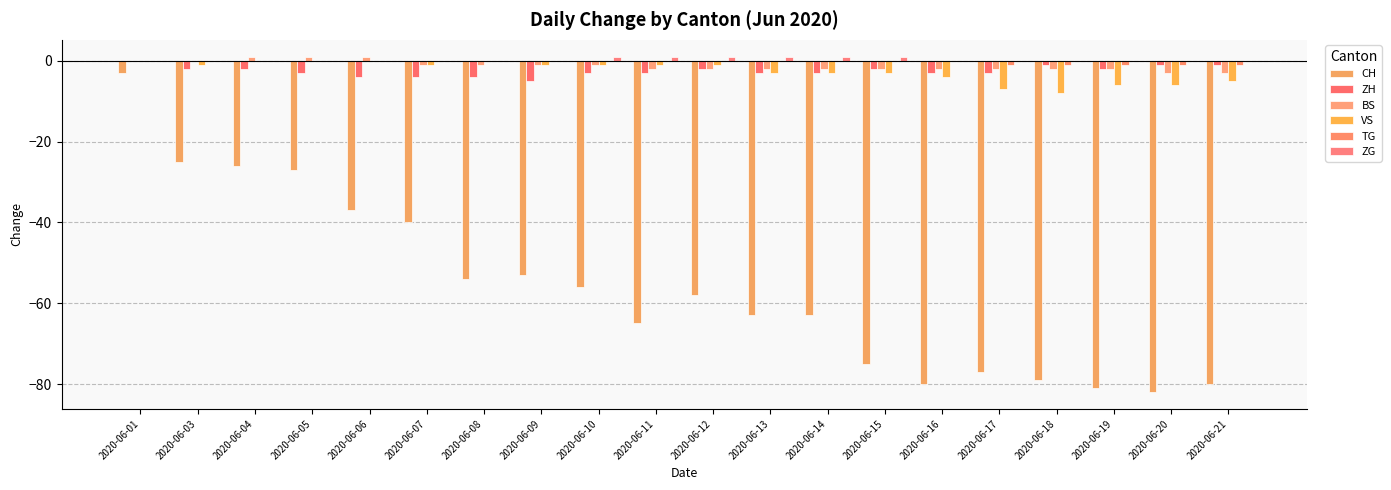

Reading right to left, what are all the values shown in this chart?

CH: 2020-06-21=-80	2020-06-20=-82	2020-06-19=-81	2020-06-18=-79	2020-06-17=-77	2020-06-16=-80	2020-06-15=-75	2020-06-14=-63	2020-06-13=-63	2020-06-12=-58	2020-06-11=-65	2020-06-10=-56	2020-06-09=-53	2020-06-08=-54	2020-06-07=-40	2020-06-06=-37	2020-06-05=-27	2020-06-04=-26	2020-06-03=-25	2020-06-01=-3
ZH: 2020-06-21=-1	2020-06-20=-1	2020-06-19=-2	2020-06-18=-1	2020-06-17=-3	2020-06-16=-3	2020-06-15=-2	2020-06-14=-3	2020-06-13=-3	2020-06-12=-2	2020-06-11=-3	2020-06-10=-3	2020-06-09=-5	2020-06-08=-4	2020-06-07=-4	2020-06-06=-4	2020-06-05=-3	2020-06-04=-2	2020-06-03=-2	2020-06-01=0
BS: 2020-06-21=-3	2020-06-20=-3	2020-06-19=-2	2020-06-18=-2	2020-06-17=-2	2020-06-16=-2	2020-06-15=-2	2020-06-14=-2	2020-06-13=-2	2020-06-12=-2	2020-06-11=-2	2020-06-10=-1	2020-06-09=-1	2020-06-08=-1	2020-06-07=-1	2020-06-06=1	2020-06-05=1	2020-06-04=1	2020-06-03=0	2020-06-01=0
VS: 2020-06-21=-5	2020-06-20=-6	2020-06-19=-6	2020-06-18=-8	2020-06-17=-7	2020-06-16=-4	2020-06-15=-3	2020-06-14=-3	2020-06-13=-3	2020-06-12=-1	2020-06-11=-1	2020-06-10=-1	2020-06-09=-1	2020-06-08=0	2020-06-07=-1	2020-06-06=0	2020-06-05=0	2020-06-04=0	2020-06-03=-1	2020-06-01=0
TG: 2020-06-21=-1	2020-06-20=-1	2020-06-19=-1	2020-06-18=-1	2020-06-17=-1	2020-06-16=0	2020-06-15=0	2020-06-14=0	2020-06-13=0	2020-06-12=0	2020-06-11=0	2020-06-10=0	2020-06-09=0	2020-06-08=0	2020-06-07=0	2020-06-06=0	2020-06-05=0	2020-06-04=0	2020-06-03=0	2020-06-01=0
ZG: 2020-06-21=0	2020-06-20=0	2020-06-19=0	2020-06-18=0	2020-06-17=0	2020-06-16=0	2020-06-15=1	2020-06-14=1	2020-06-13=1	2020-06-12=1	2020-06-11=1	2020-06-10=1	2020-06-09=0	2020-06-08=0	2020-06-07=0	2020-06-06=0	2020-06-05=0	2020-06-04=0	2020-06-03=0	2020-06-01=0